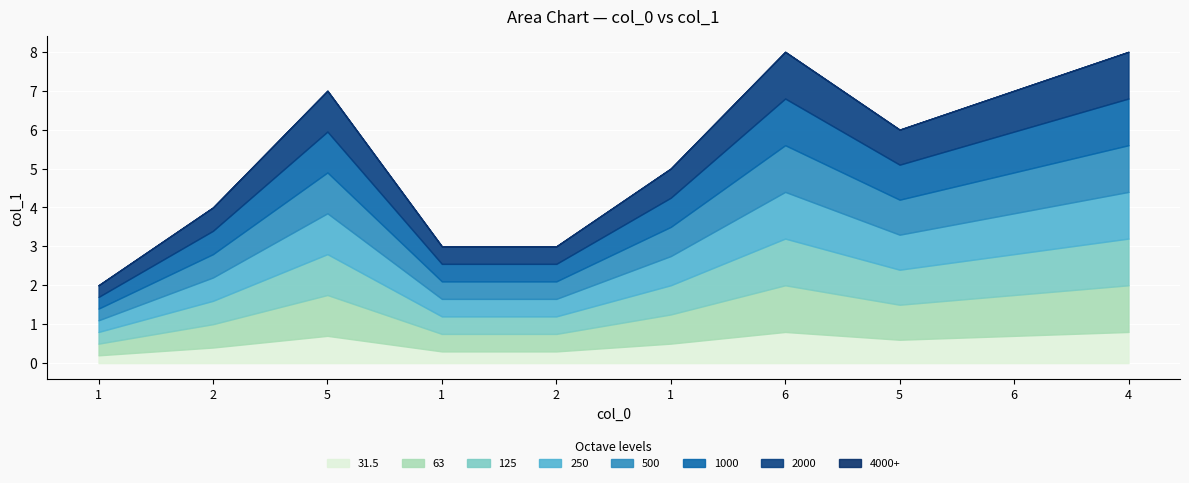

What is the average value?

5